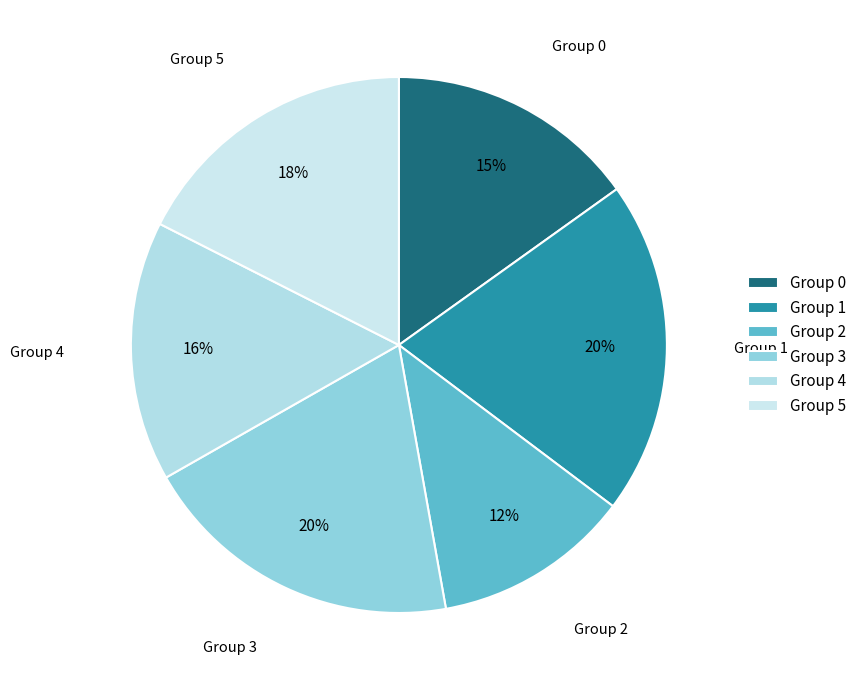

What is the smallest slice in the pie chart?

Group 2